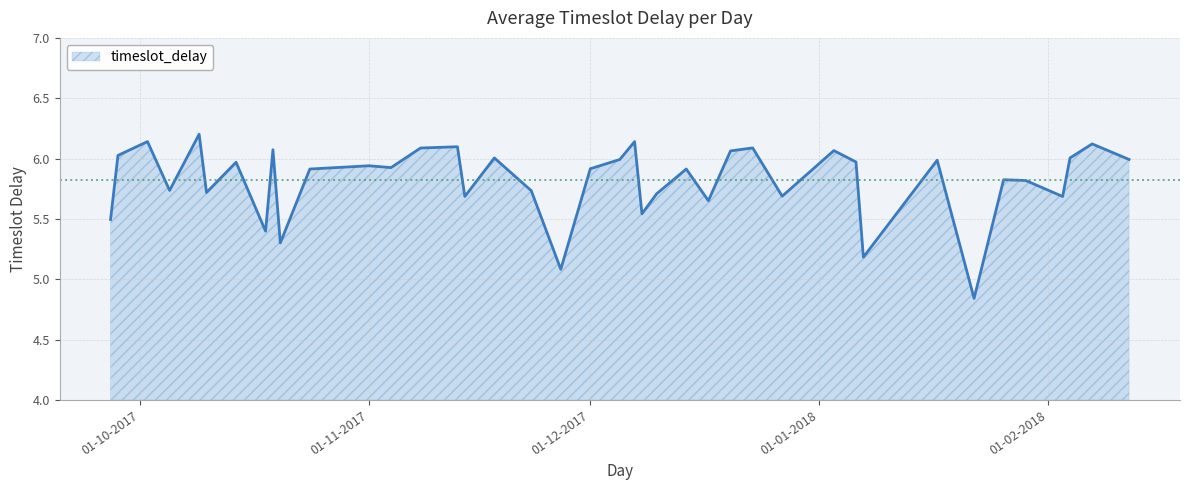

What is the greatest value displayed?

6.2